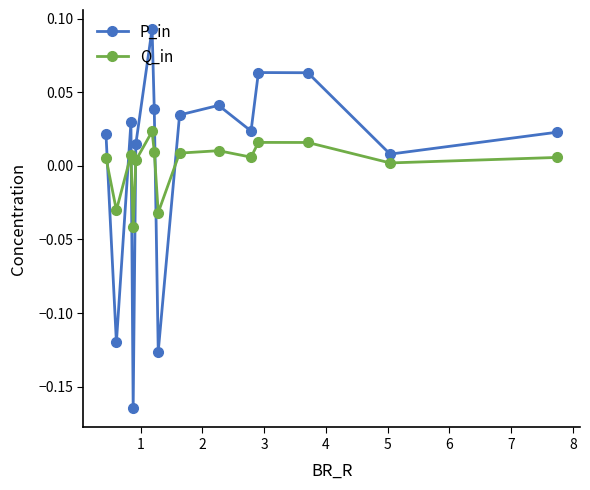

How many intersections are there between P_in and Q_in?

6